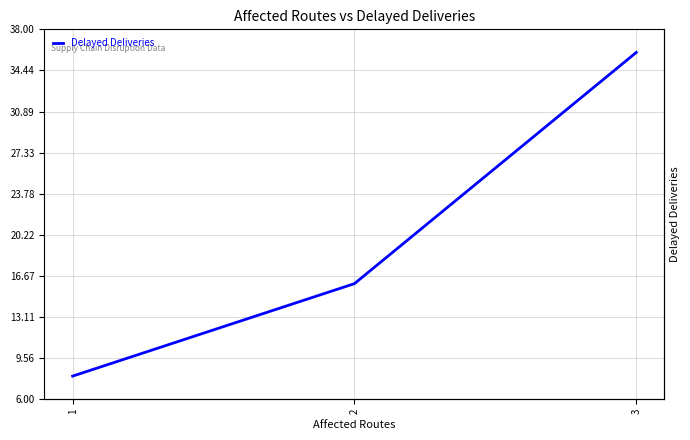

At which category does the chart reach its minimum across all series?

1